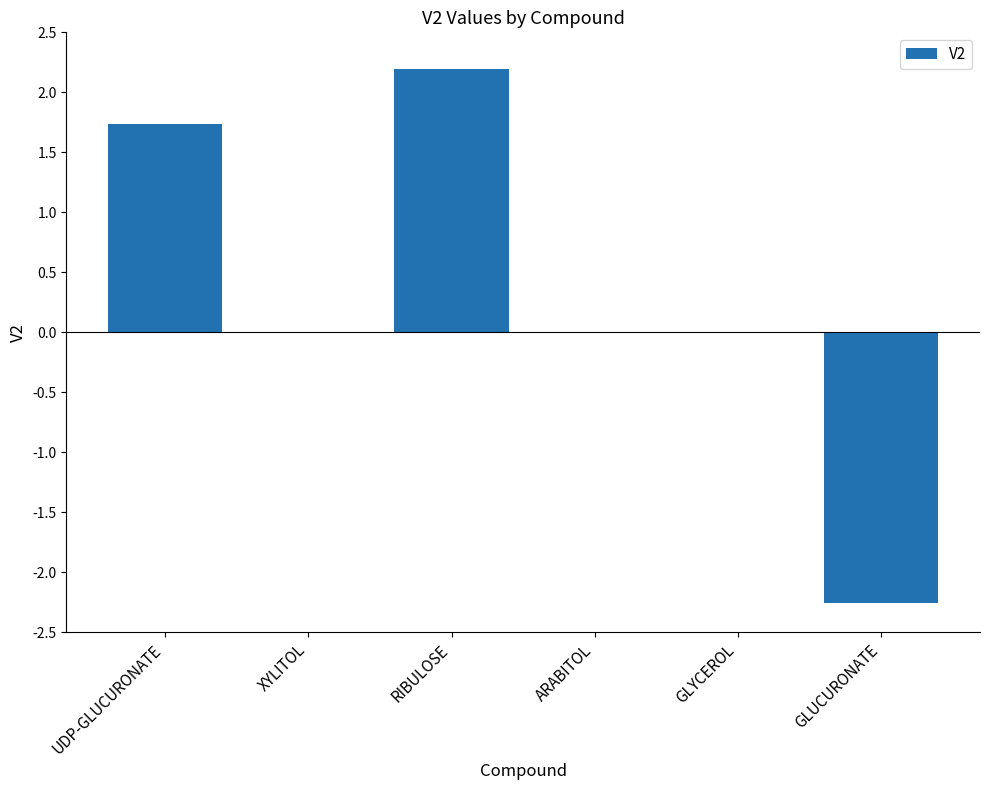

What is the sum of the values at GLYCEROL and GLUCURONATE?

-2.3